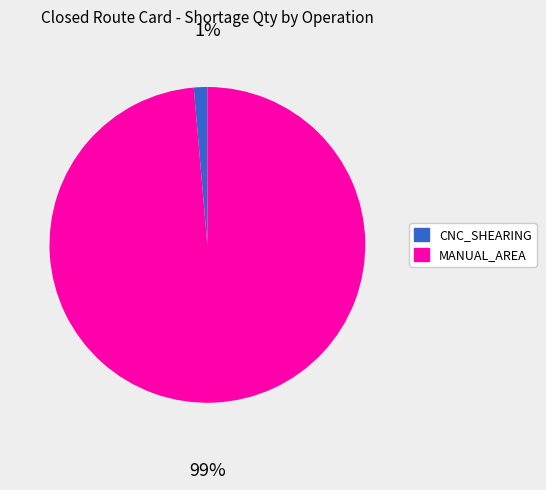

Is there a majority slice in this chart?

Yes